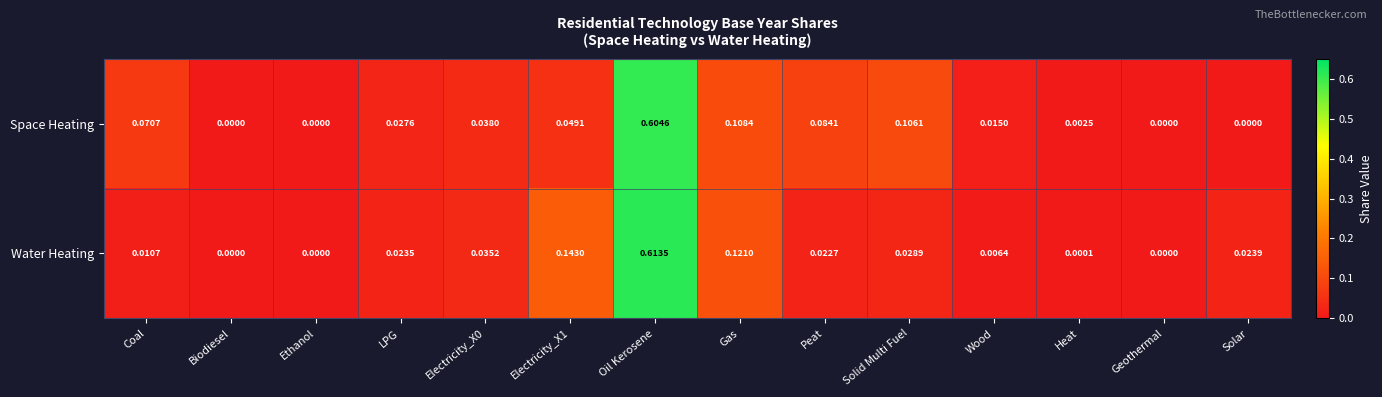

Which category has the highest value across all series?

Oil Kerosene